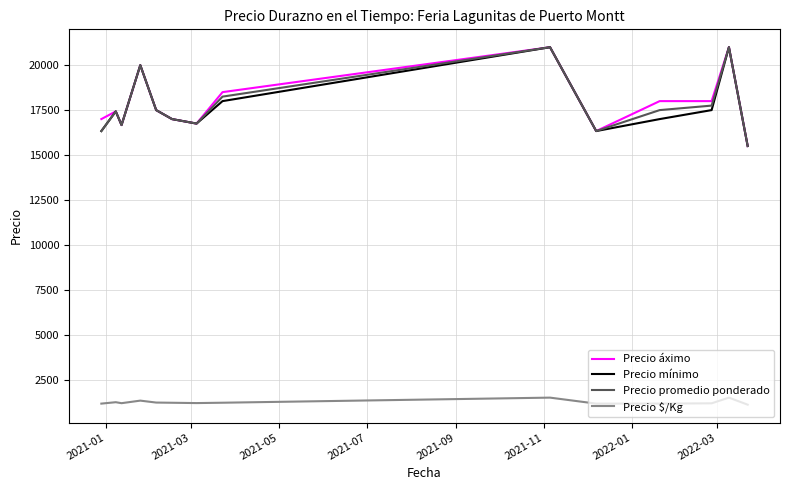

True or false: Precio áximo and Precio $/Kg cross at least once.

False